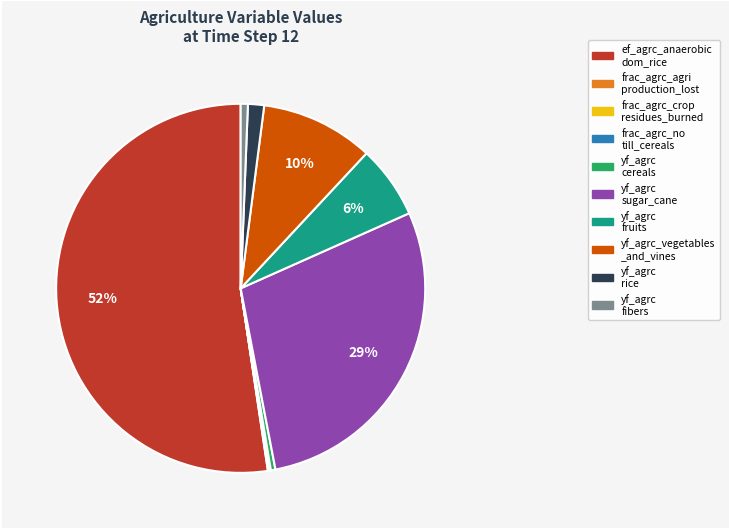

Is there any slice that represents more than half of the pie?

Yes